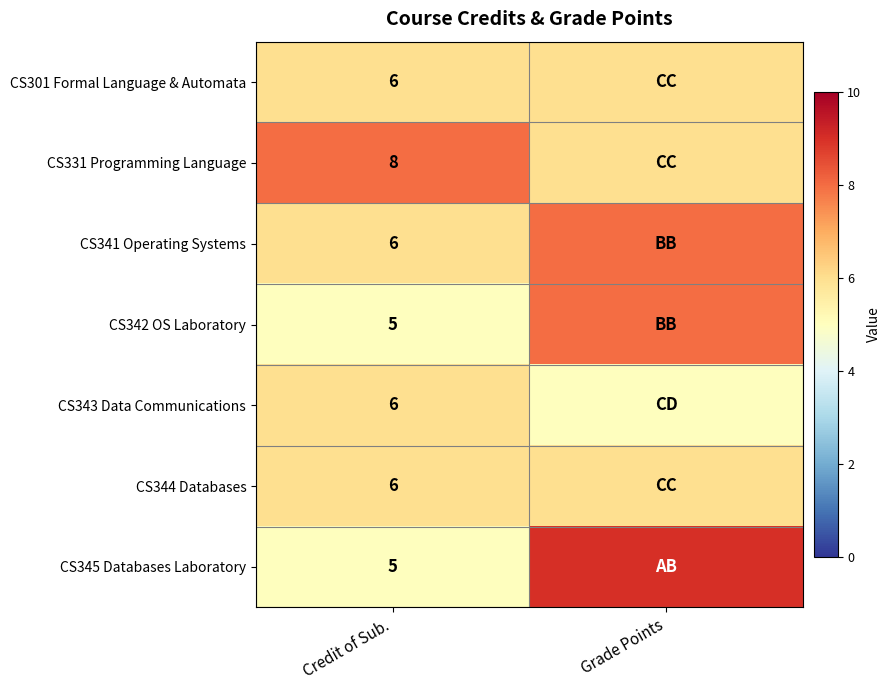

The value of CS341 Operating Systems at Credit of Sub. is 10. True or false?

False